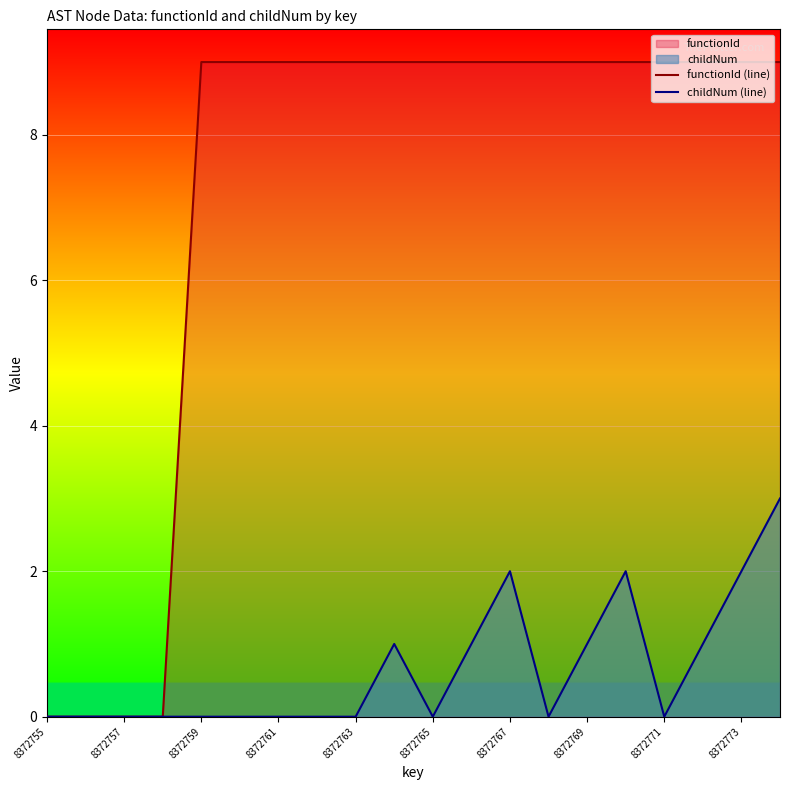

The functionId (line) series shows 9 at 13. True or false?

True